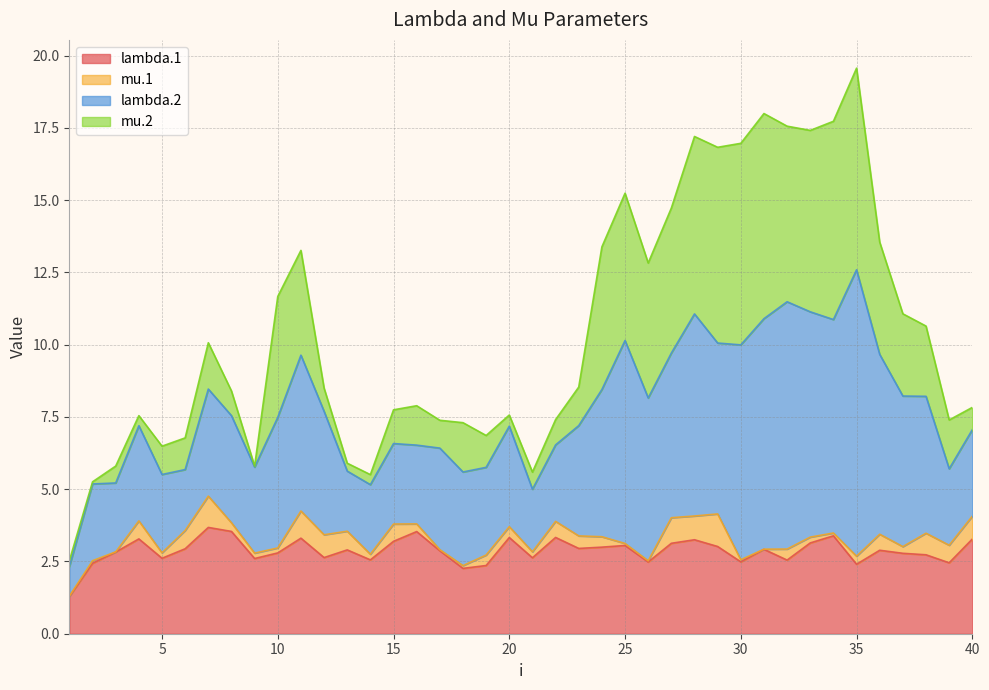

Which has a higher value, 11 or 2?

11